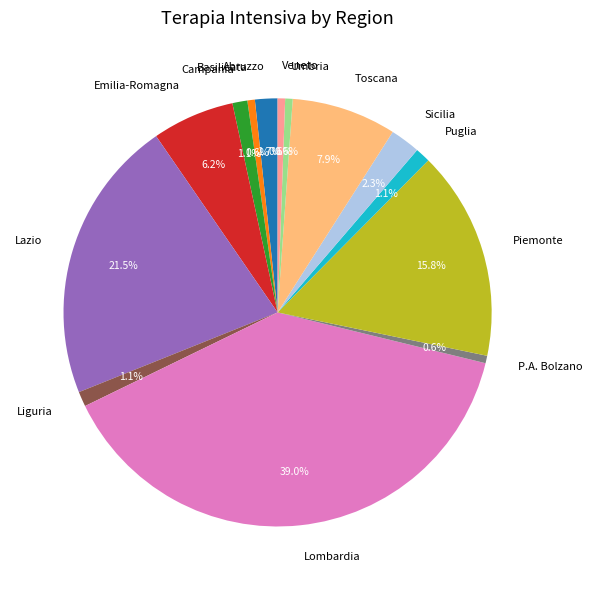

Is there a majority slice in this chart?

No